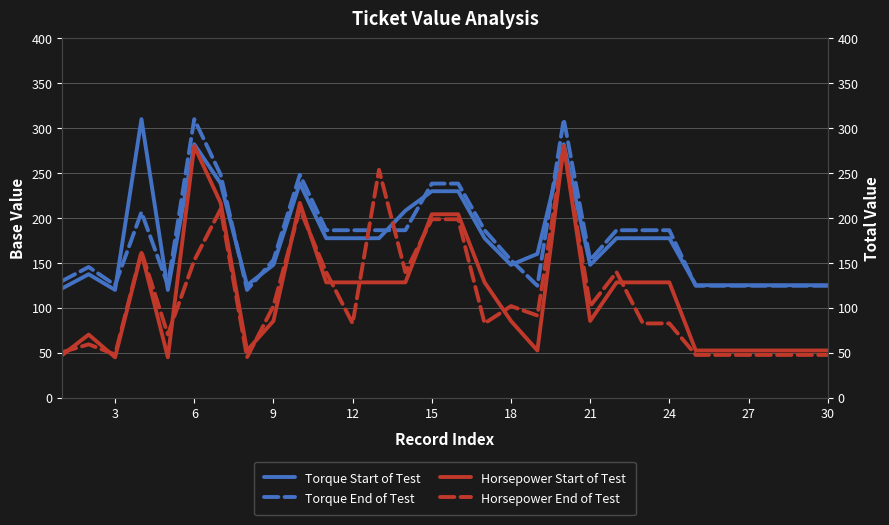

True or false: Torque Start of Test has a value of 125.2 at 27.

True